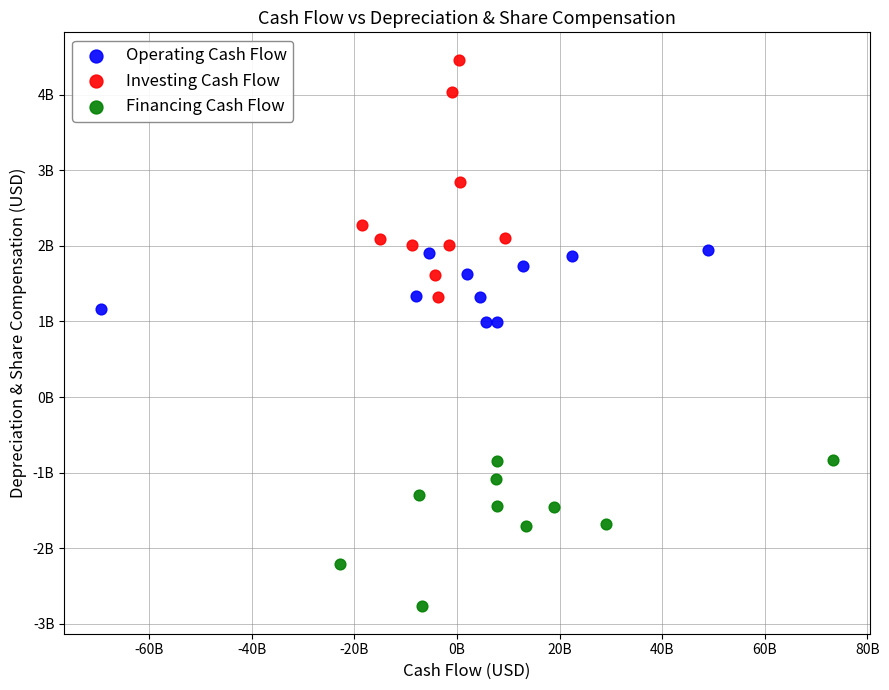

What are all the series names shown in the legend?

Operating Cash Flow, Investing Cash Flow, Financing Cash Flow